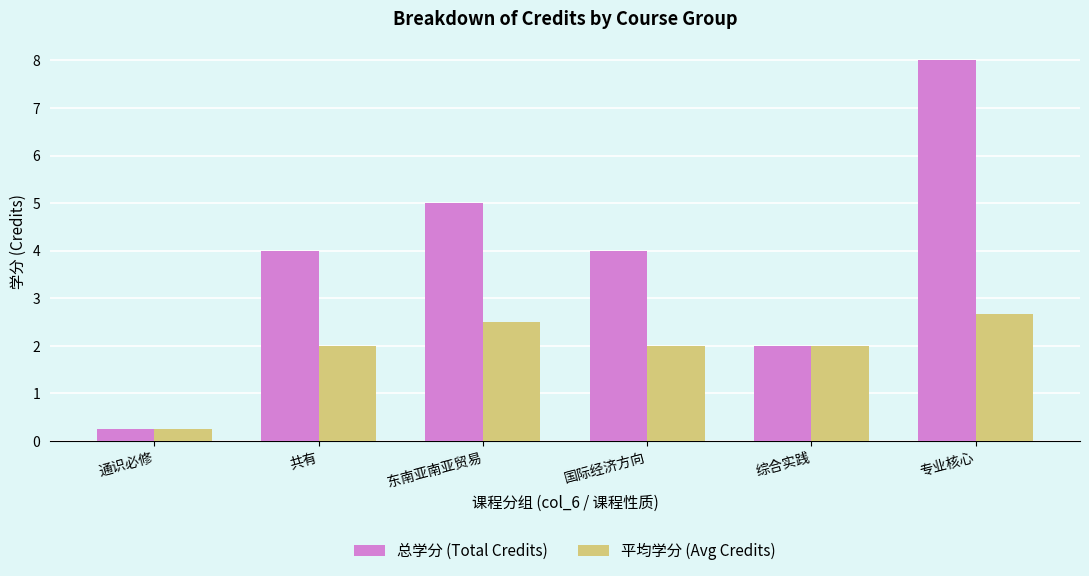

What position from the right is 国际经济方向?

3